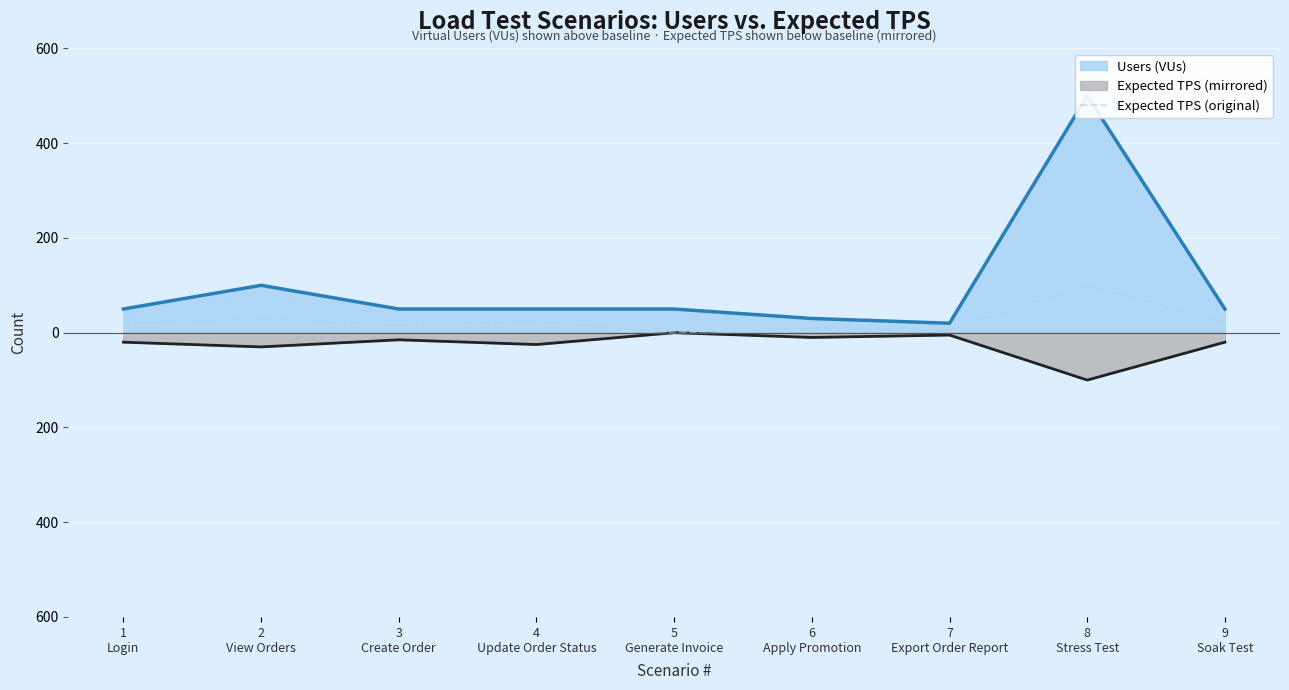

How many data points are less than 20?

4